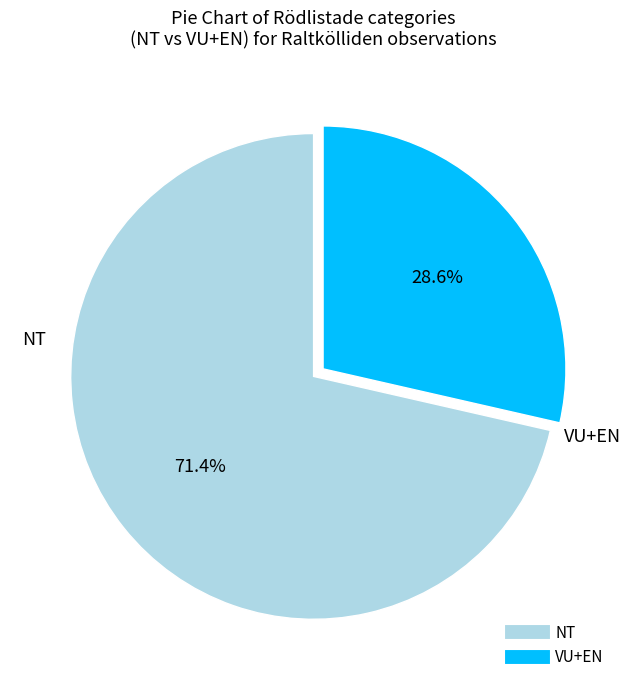

Is there any slice that represents more than half of the pie?

Yes